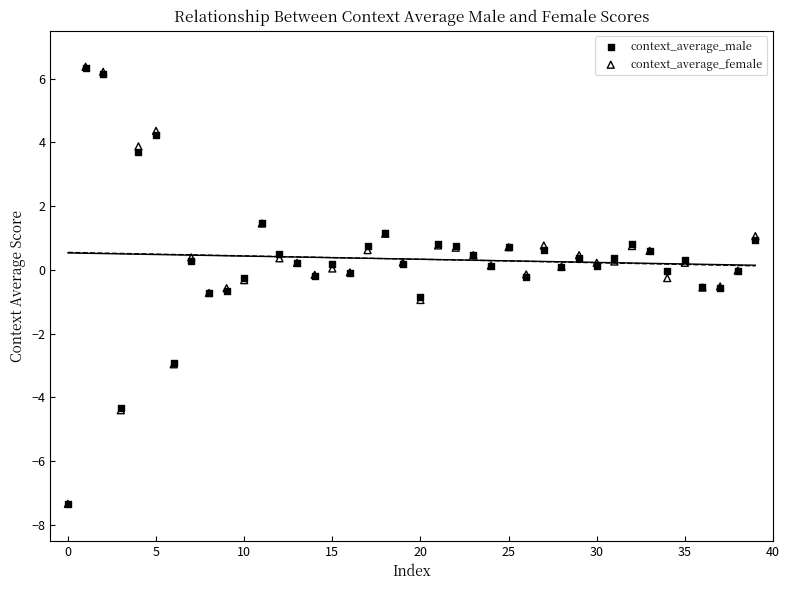

Which series has the largest Y range (max minus min)?

context_average_female